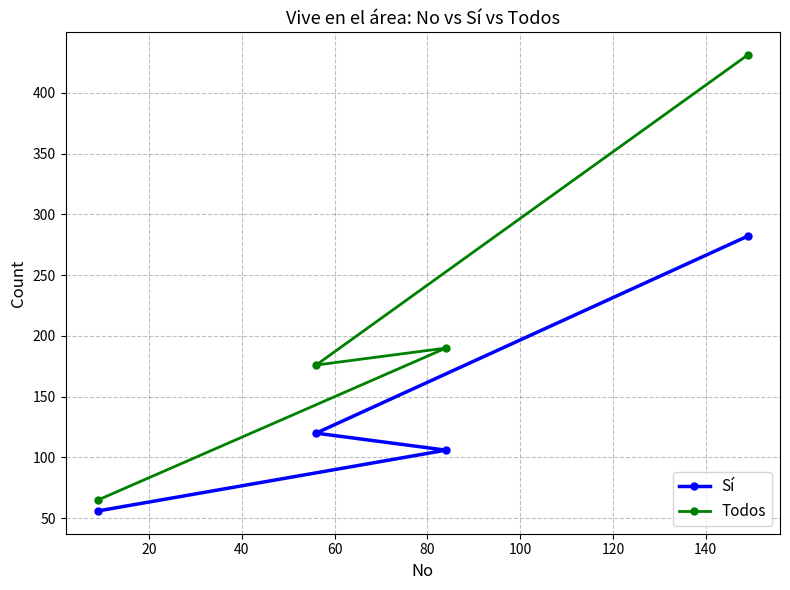

Which series has the largest total across all categories?

Todos